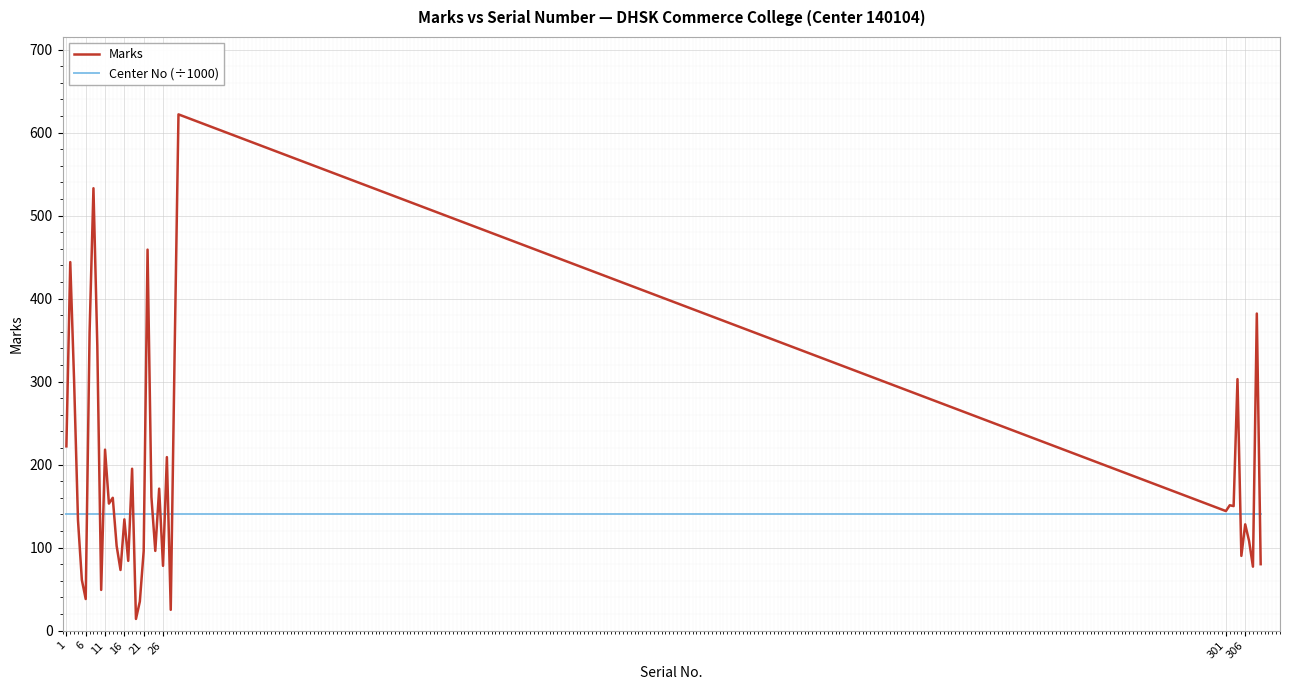

Does the chart display data point markers on the line(s)?

No